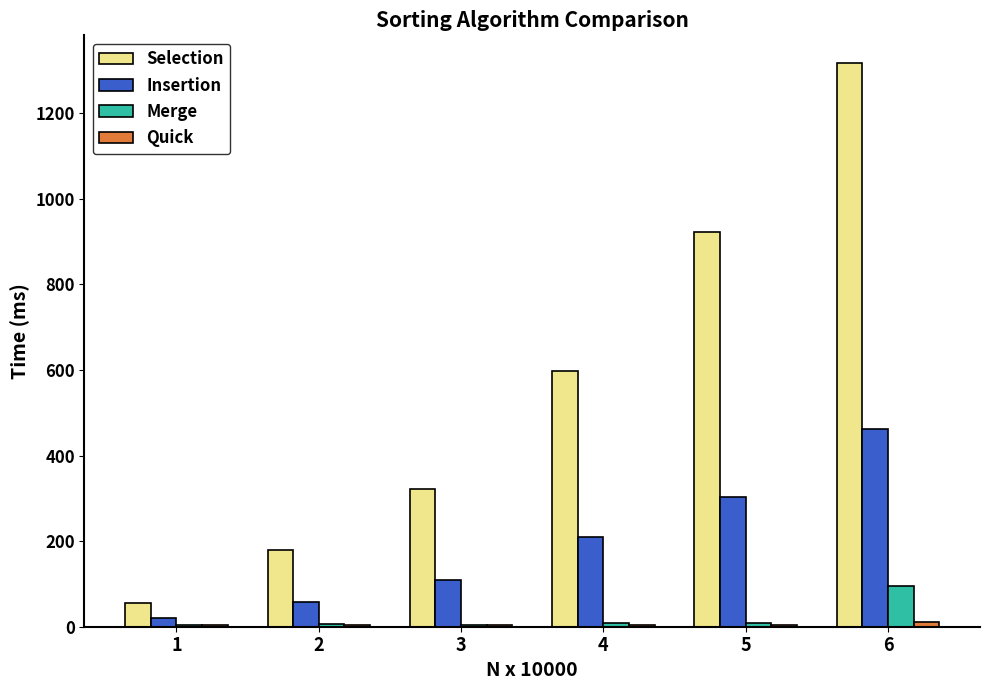

Which series has the largest total across all categories?

Selection